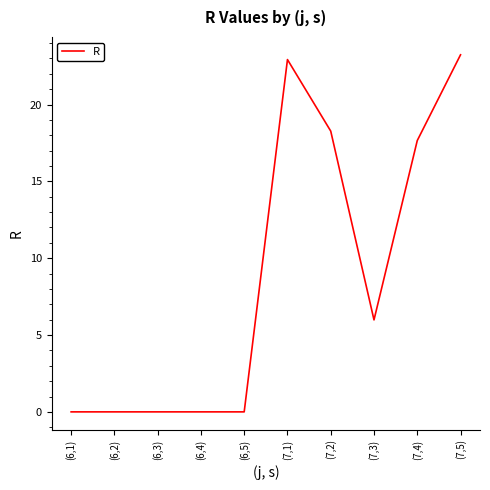

How many lines are shown in the chart?

1